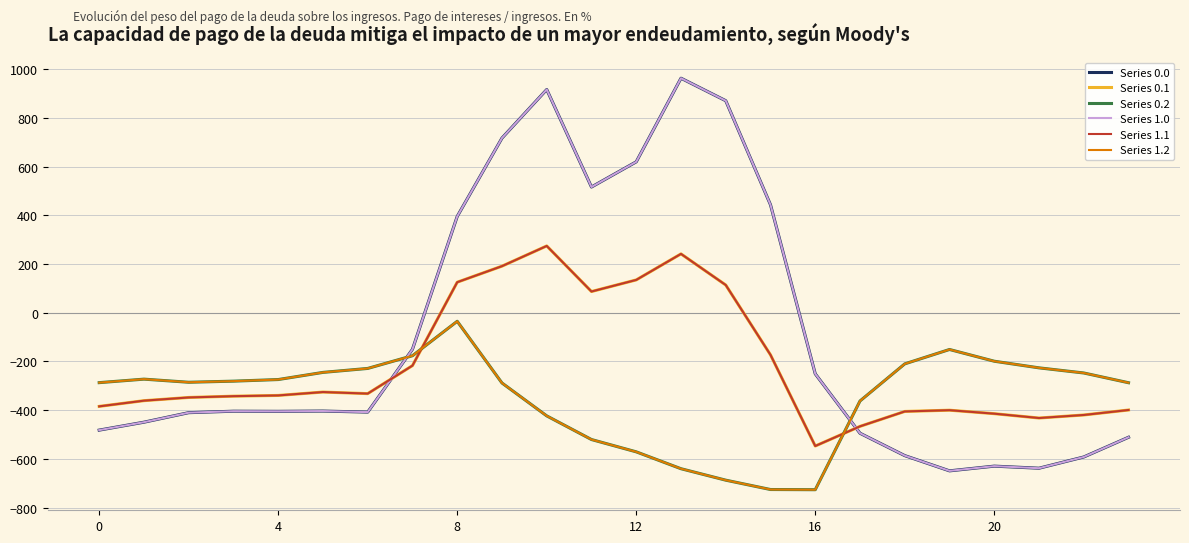

How many negative values does the Series 1.1 series have?

17